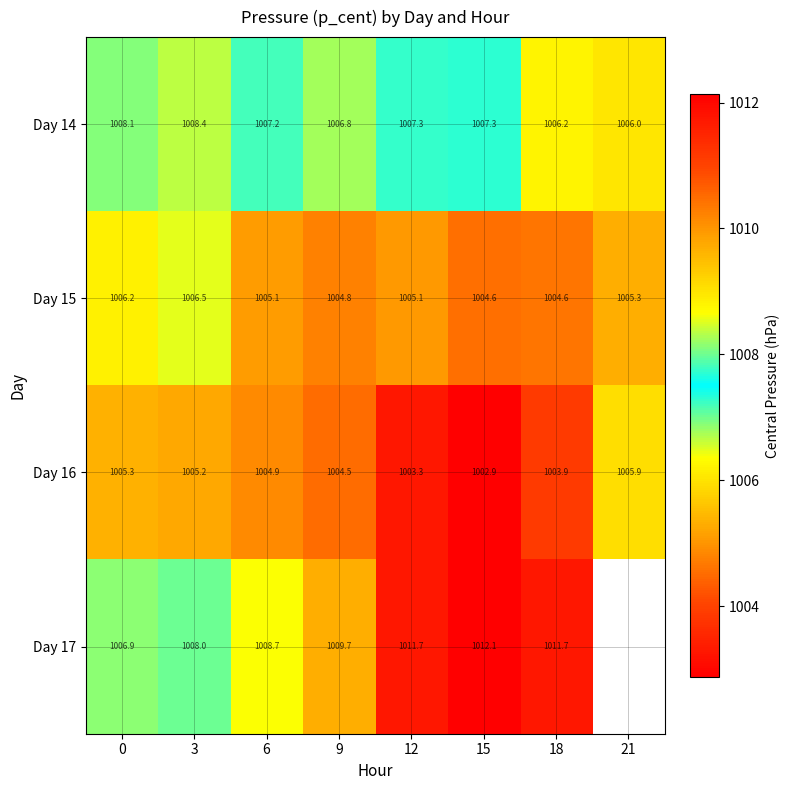

At 9, list the series in order from largest to smallest.

Day 17, Day 14, Day 15, Day 16